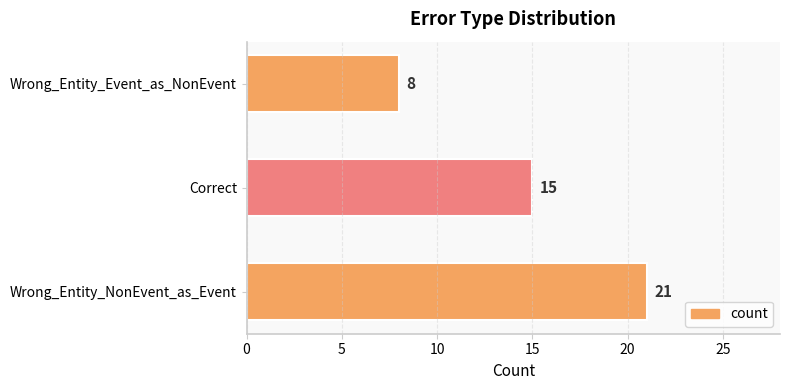

Rank the categories by value from highest to lowest.

Wrong_Entity_NonEvent_as_Event, Correct, Wrong_Entity_Event_as_NonEvent